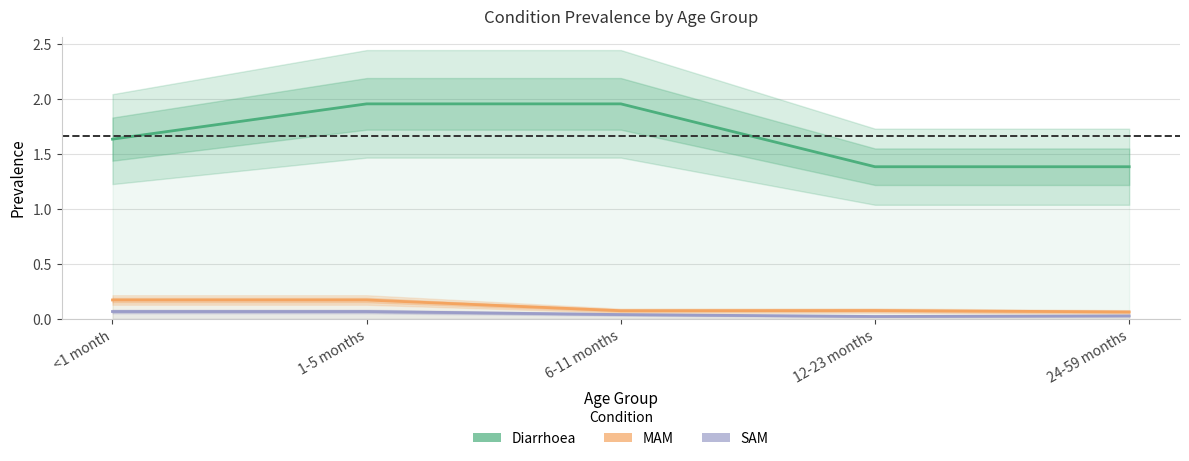

What is the sum of the SAM values at 1-5 months and 6-11 months?

0.1